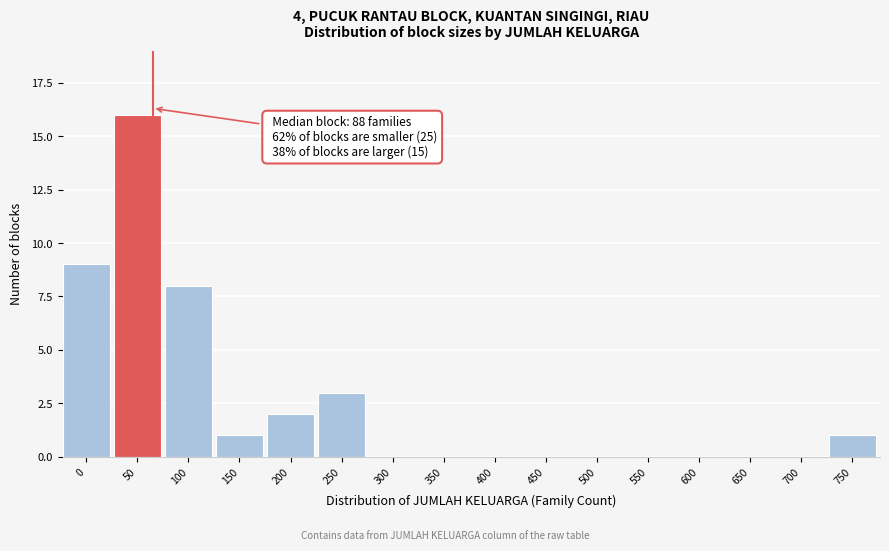

Reading left to right, what are all the values shown in this chart?

0=9	50=16	100=8	150=1	200=2	250=3	300=0	350=0	400=0	450=0	500=0	550=0	600=0	650=0	700=0	750=1